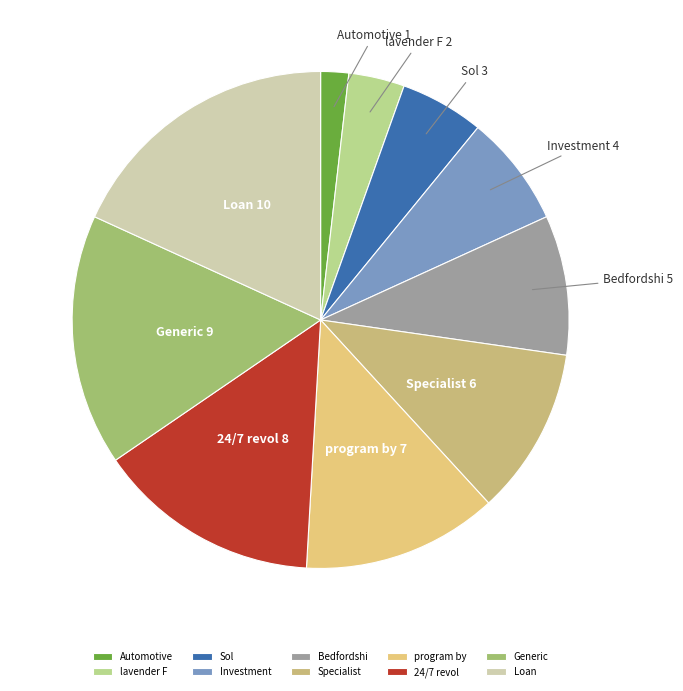

Does any single category account for the majority?

No